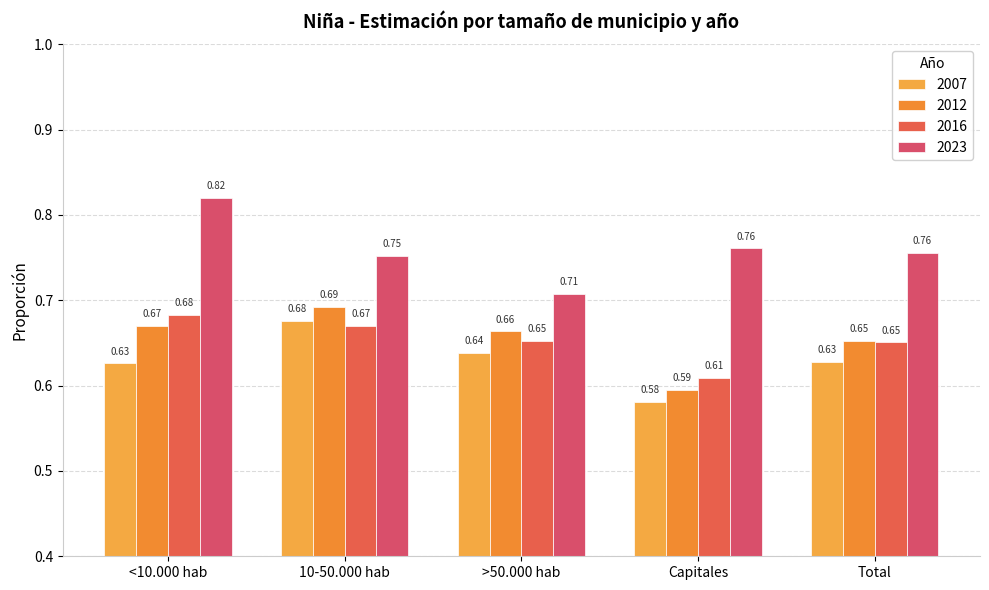

Which category has the highest value in the 2016 series?

<10.000 hab